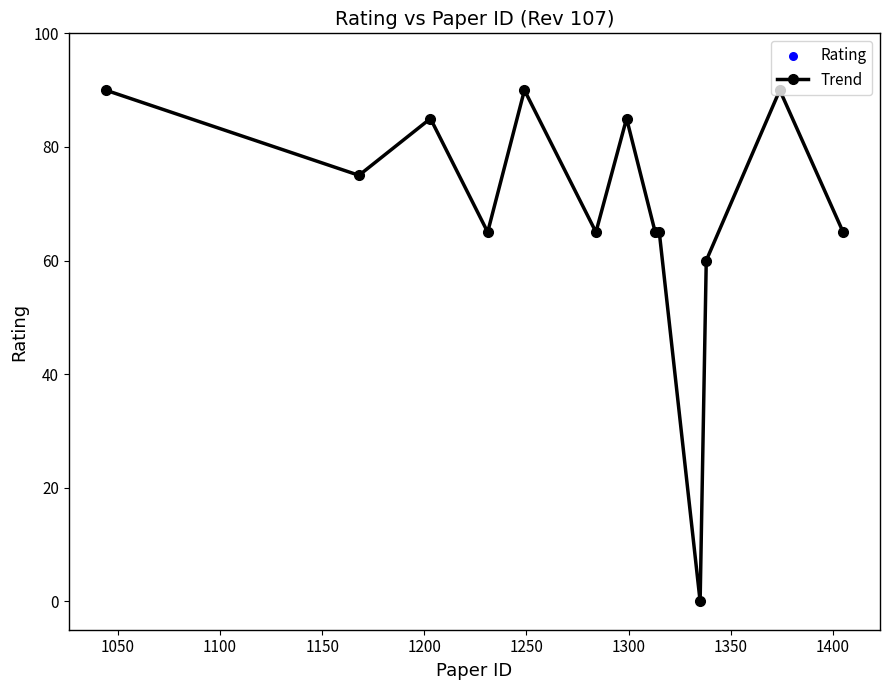

What is the sum of all values?

900